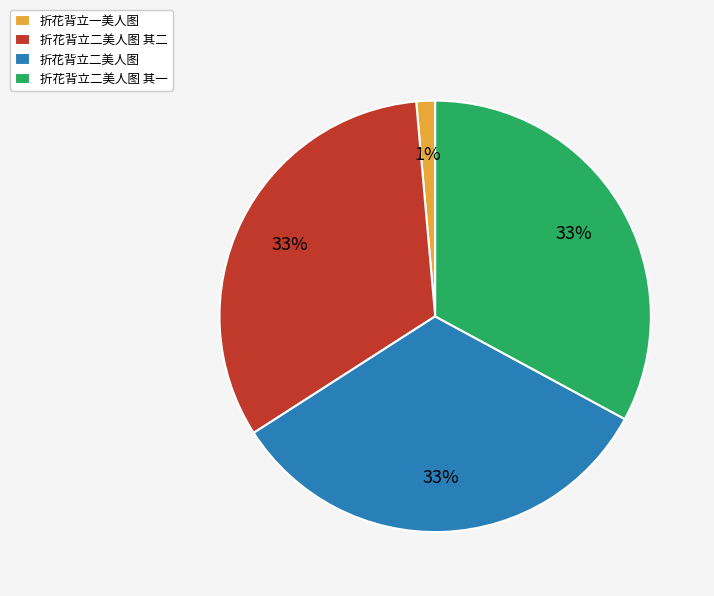

How many slices are in this pie chart?

4